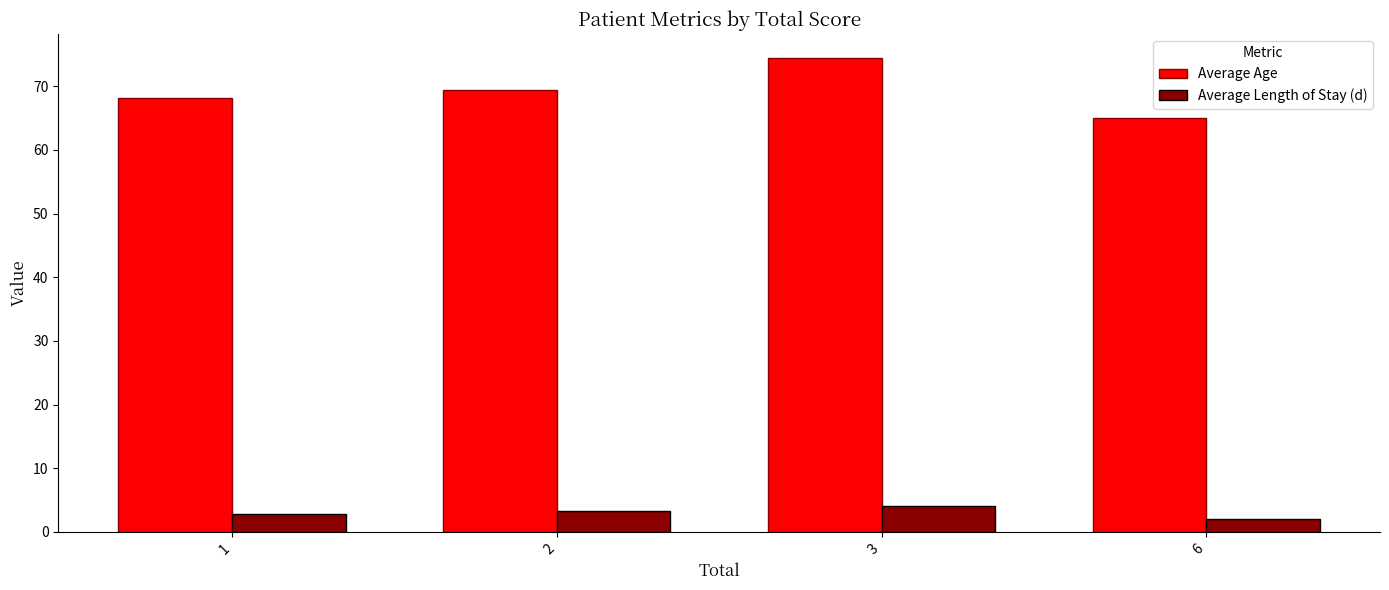

Are the bars grouped side by side (vs. stacked)?

Yes